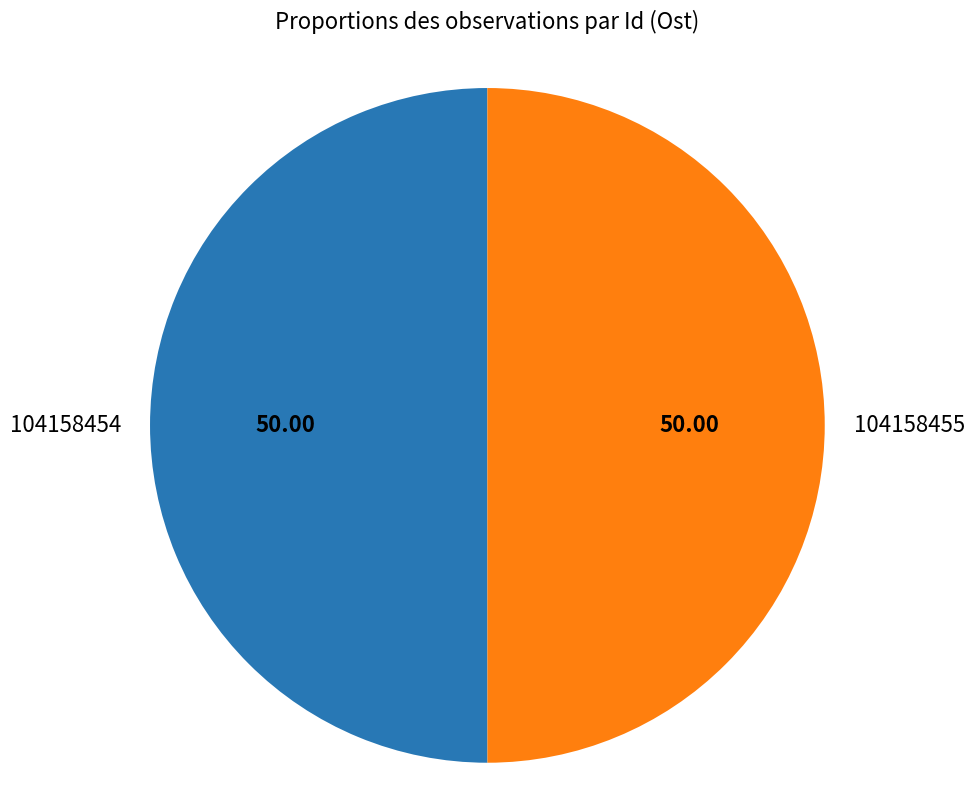

How many segments does this pie chart have?

2